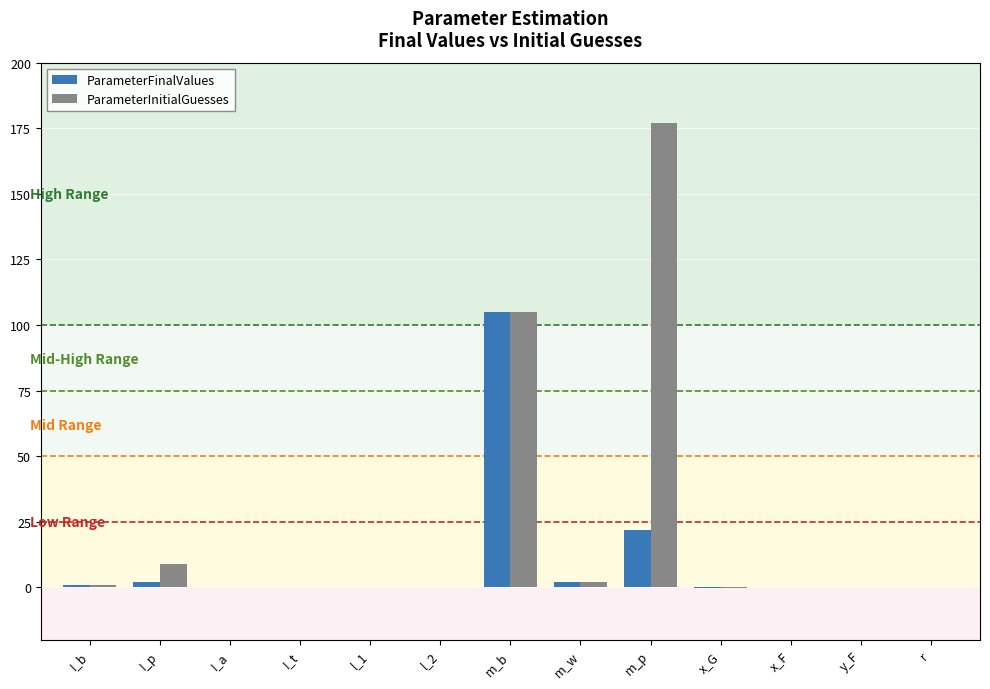

Which category has the highest value in the ParameterInitialGuesses series?

m_p